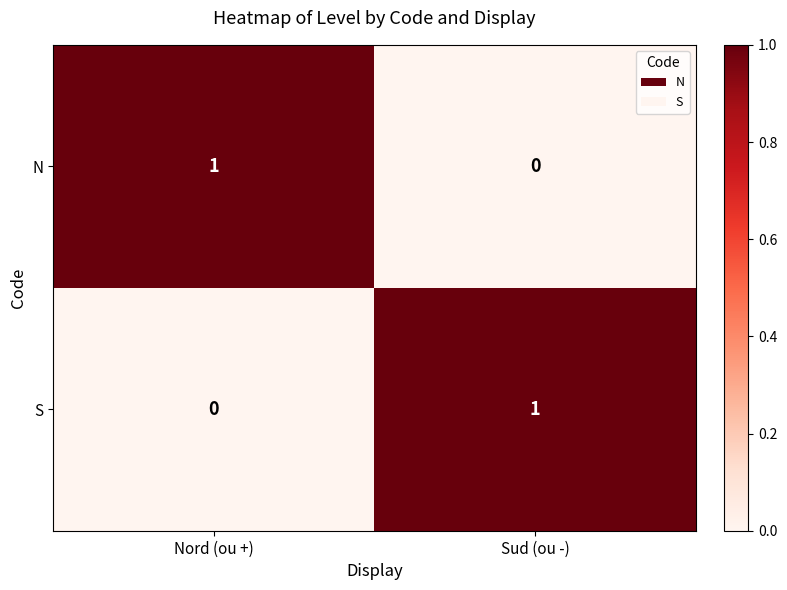

The value of N at Nord (ou +) is 1. True or false?

True